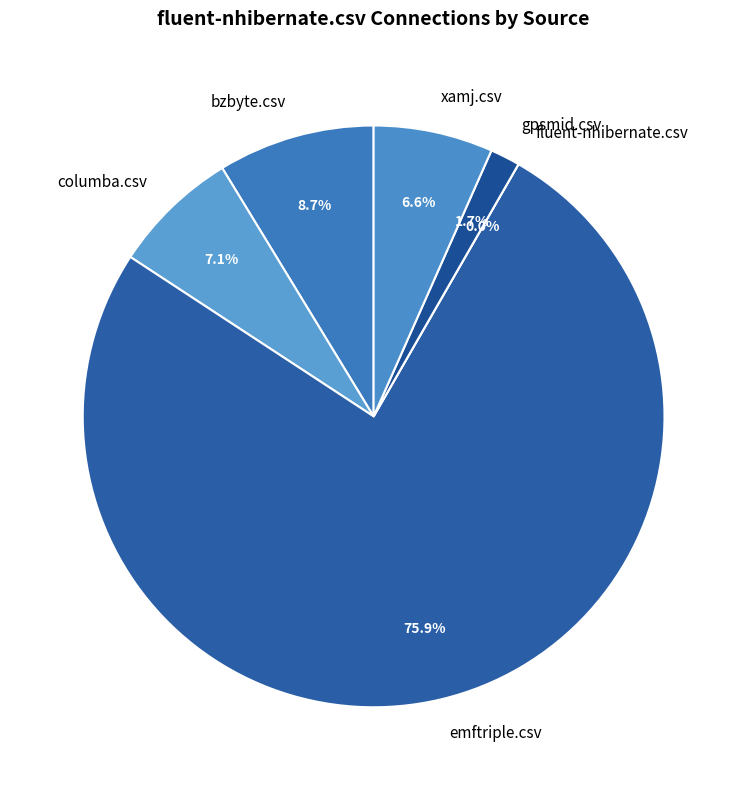

To the nearest percent, what percentage of the pie is columba.csv?

7%